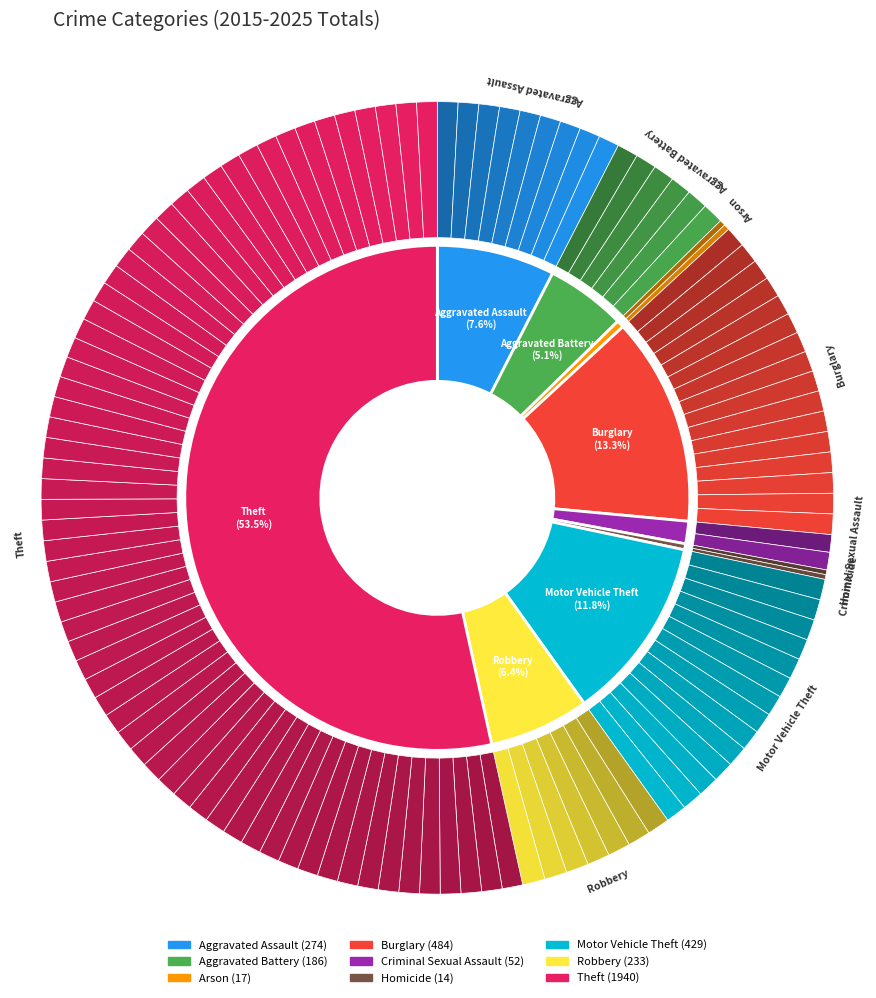

How many segments does this pie chart have?

9